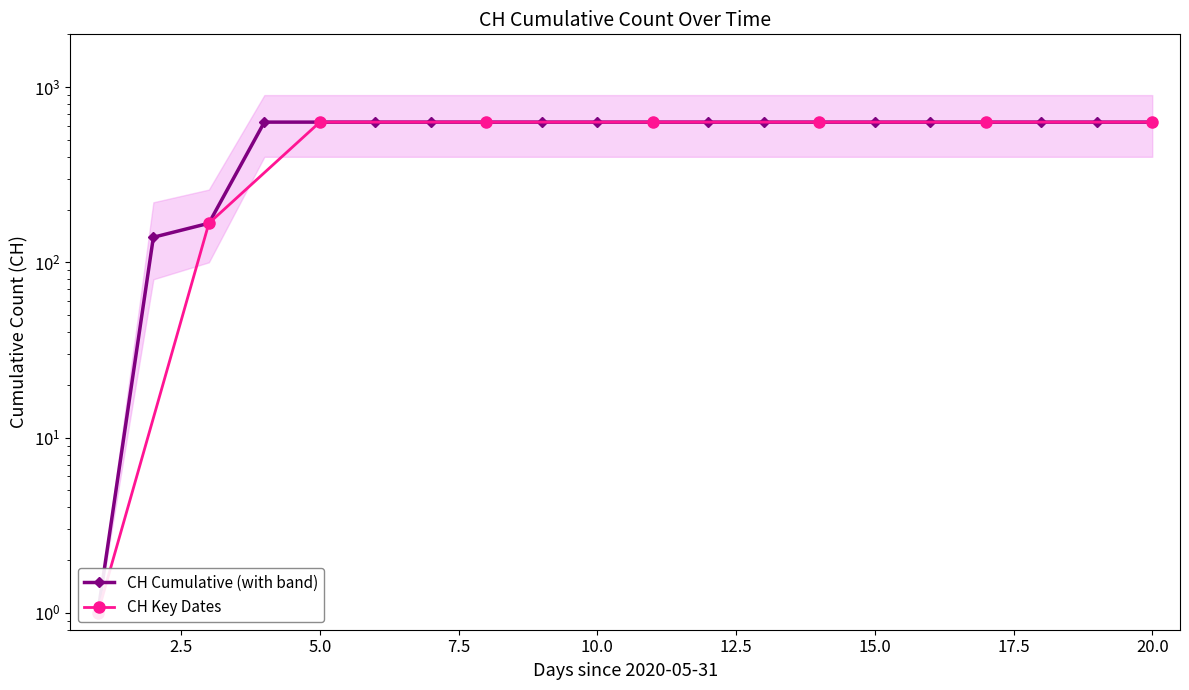

Reading left to right, list all the values displayed in this chart.

1	139	167	631	631	631	631	631	631	631	631	631	631	631	631	631	631	631	631	631